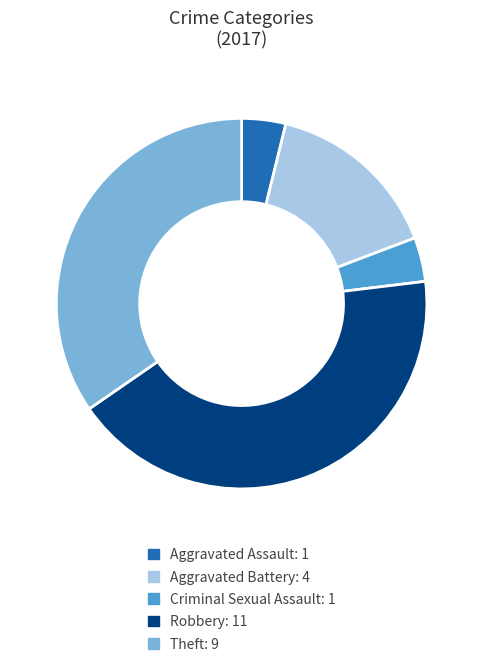

Which category has the biggest portion of the pie?

Robbery